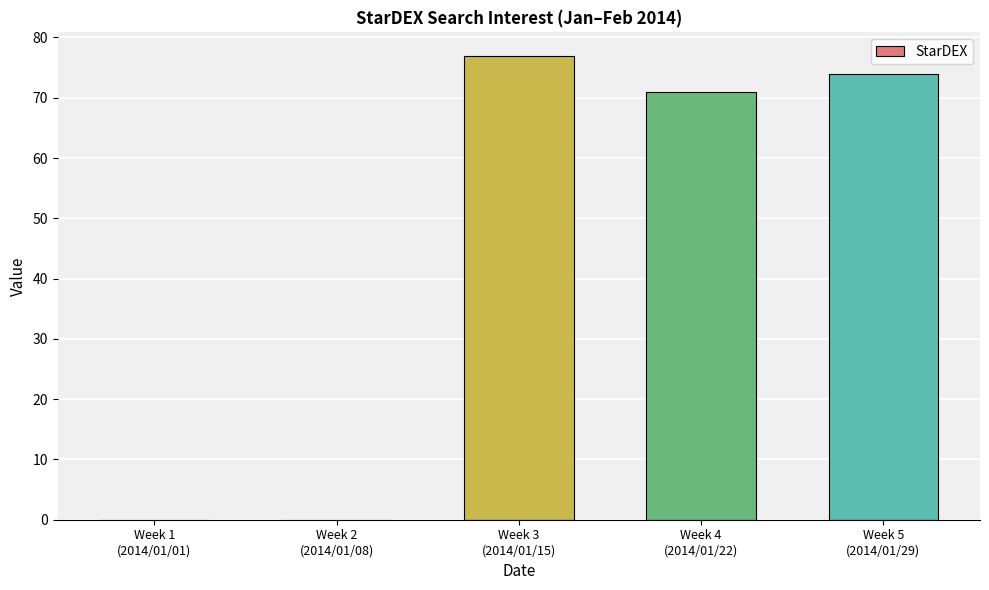

Where is the data nearest to the value 38?

Week 4
(2014/01/22)